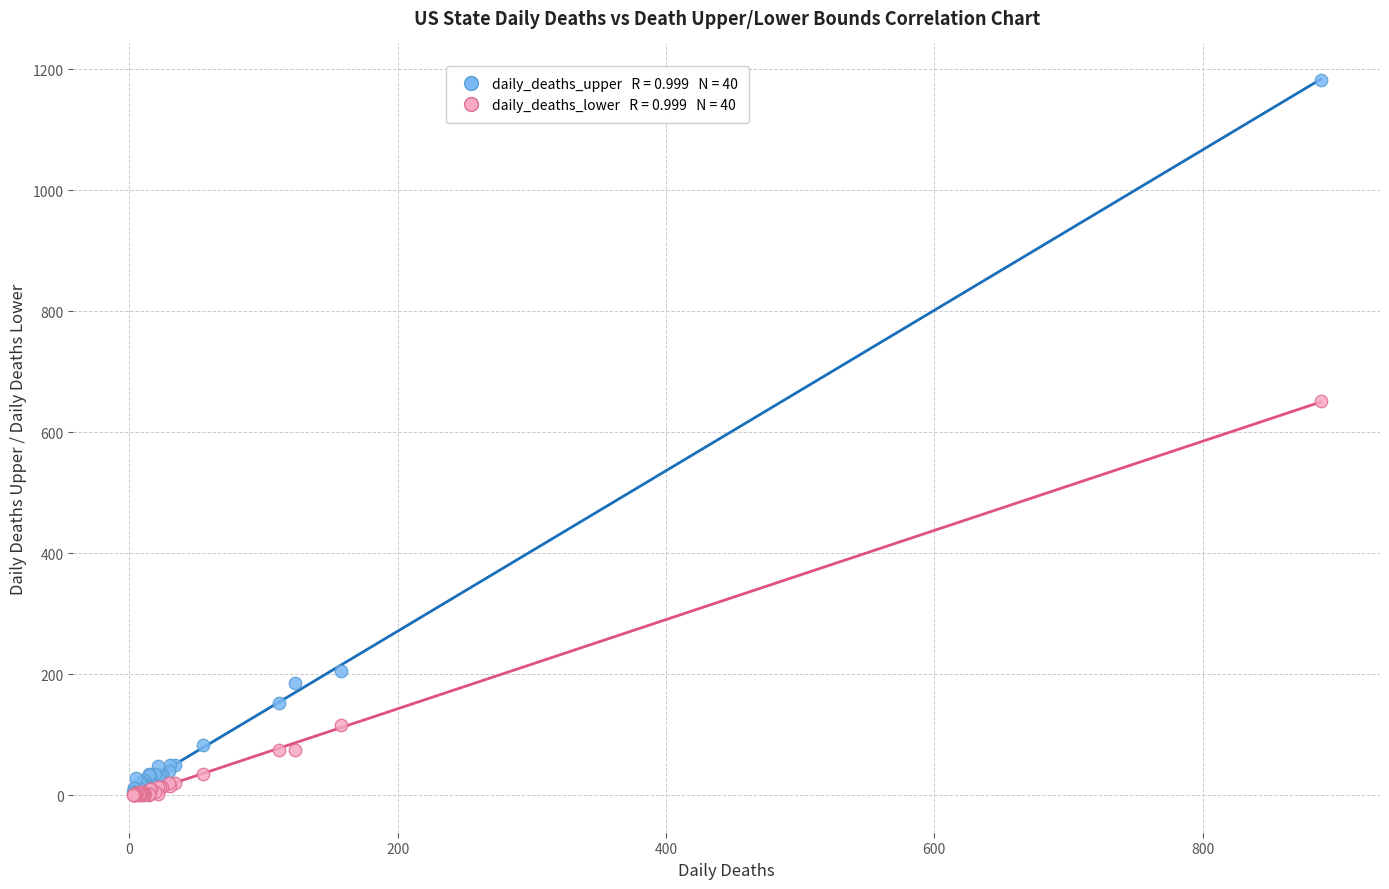

Across all series, what Y value is closest to 591?

652